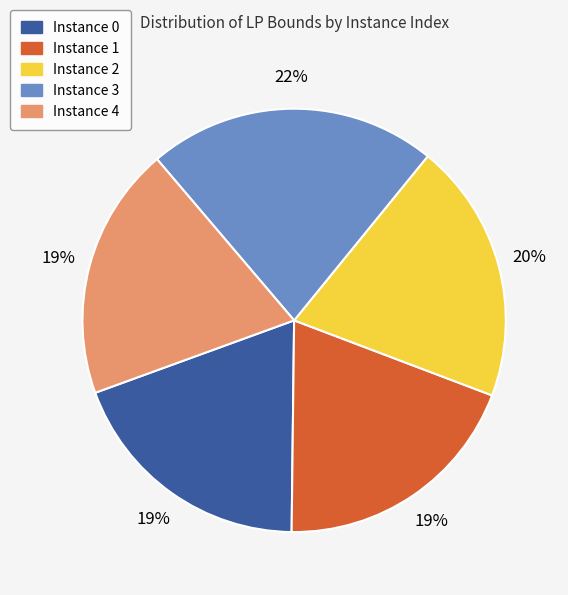

To the nearest percent, what is the average slice percentage?

20%